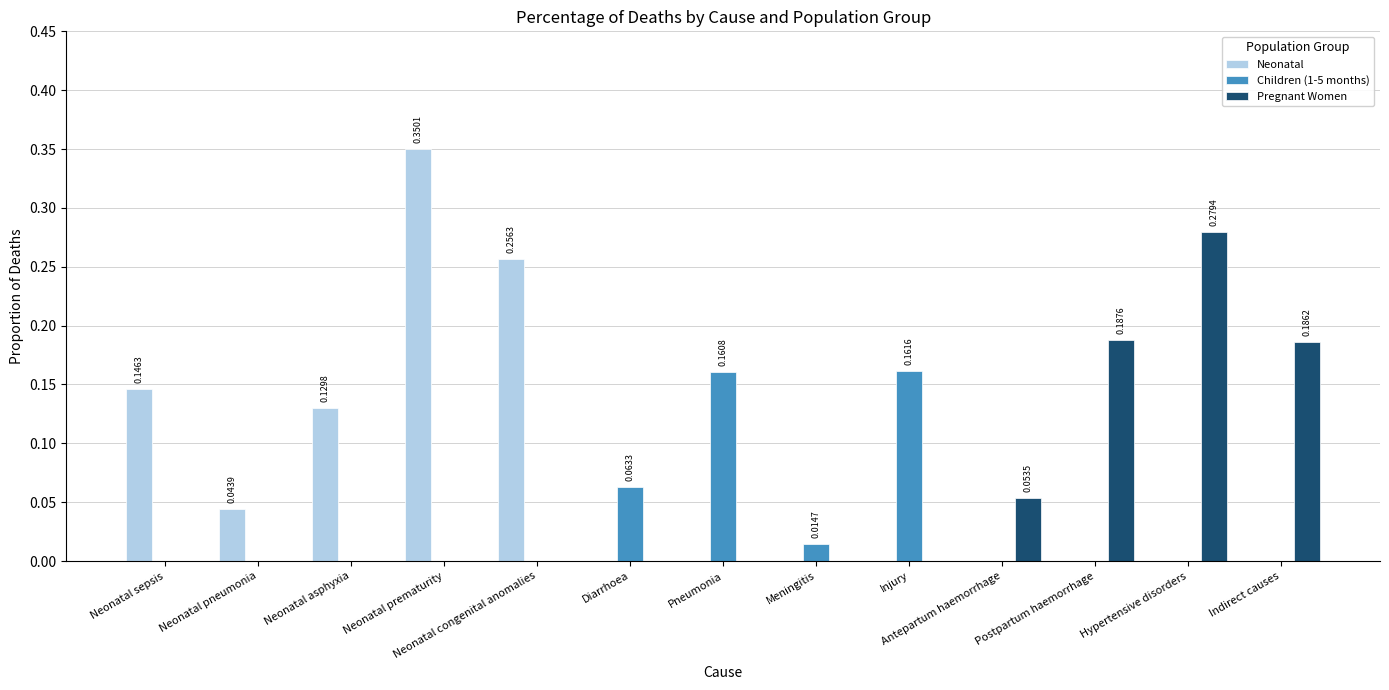

Is the value of Neonatal at Diarrhoea greater than the value of Pregnant Women at Antepartum haemorrhage?

No